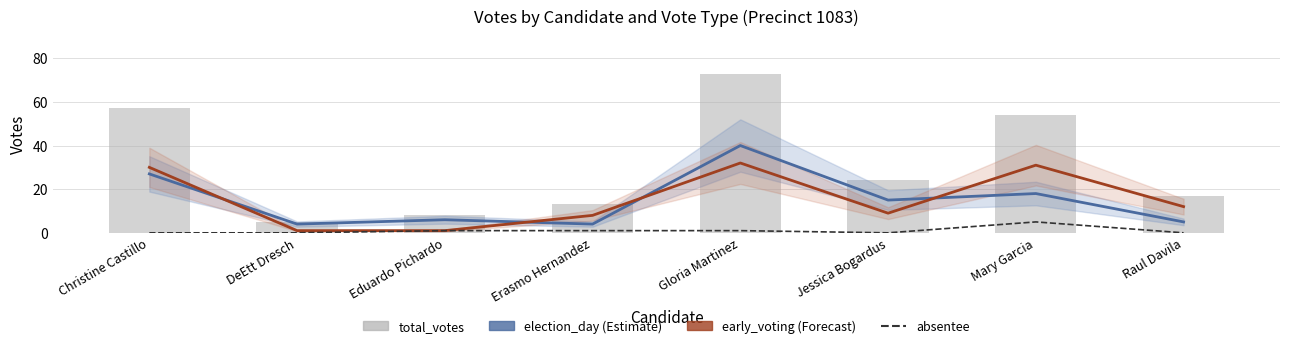

Are the bars grouped side by side (vs. stacked)?

Yes